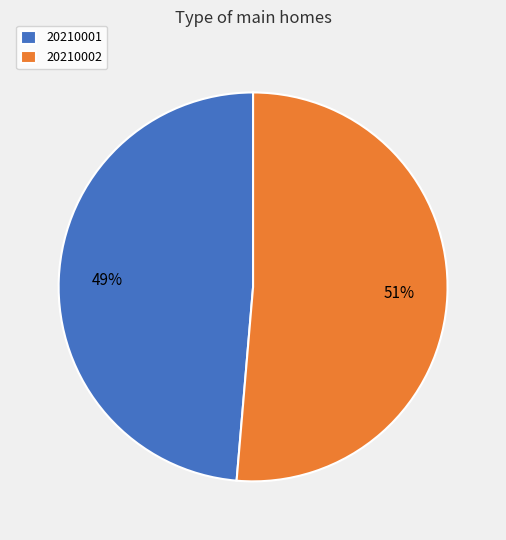

What is the majority slice?

20210002